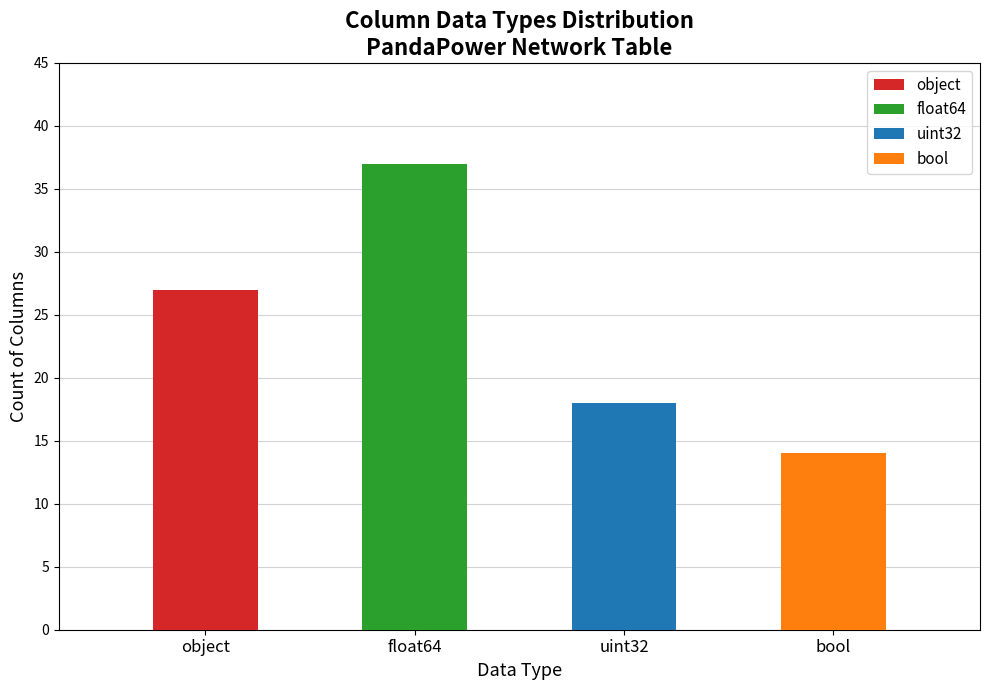

How many distinct data groups are displayed?

1